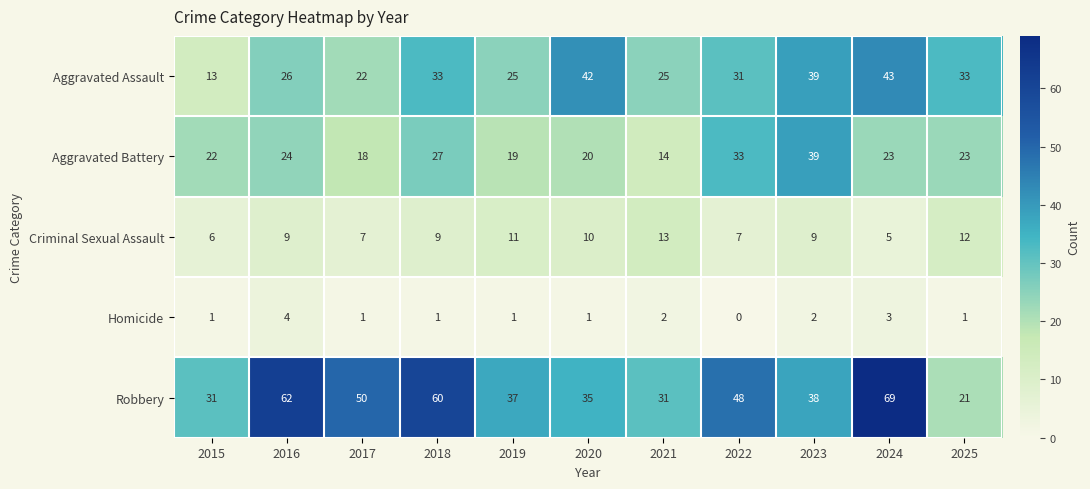

At which label does Robbery first exceed 38?

2016